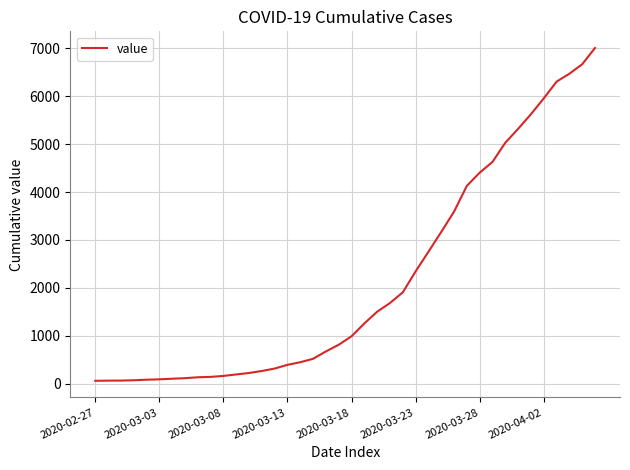

What is the greatest value displayed?

7003